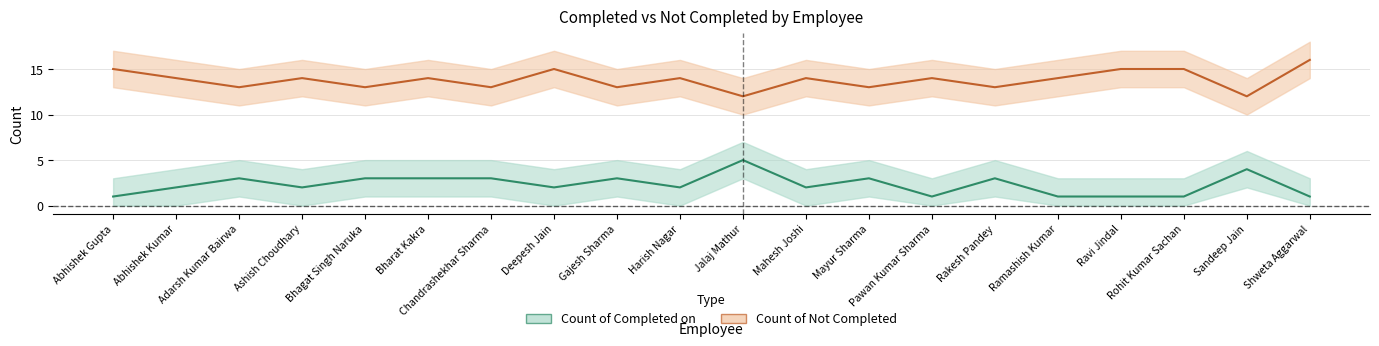

Count the Completed center values in the range 1 to 3.

18